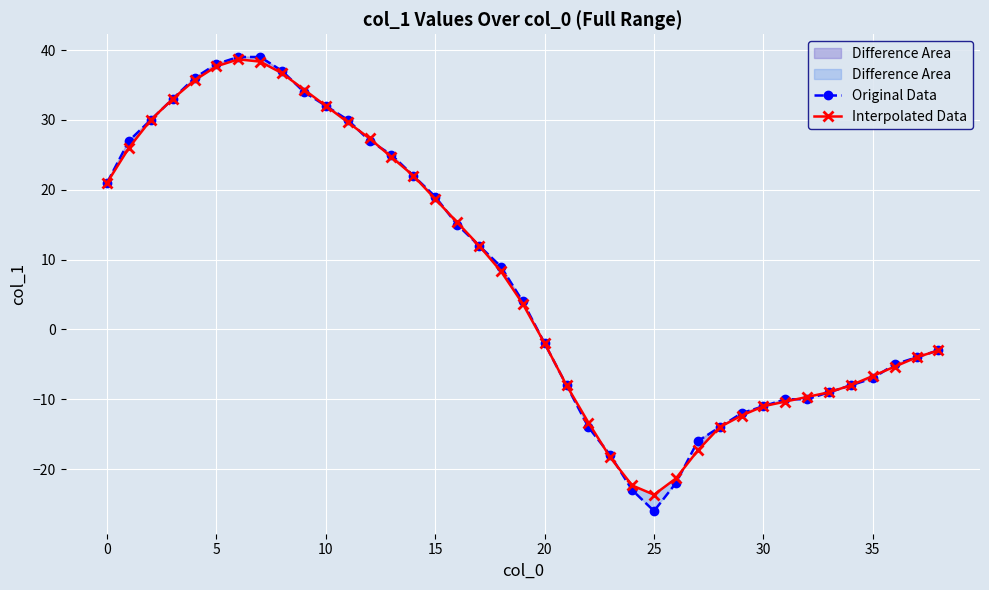

True or false: Interpolated Data has a value of -4.0 at 37.

True